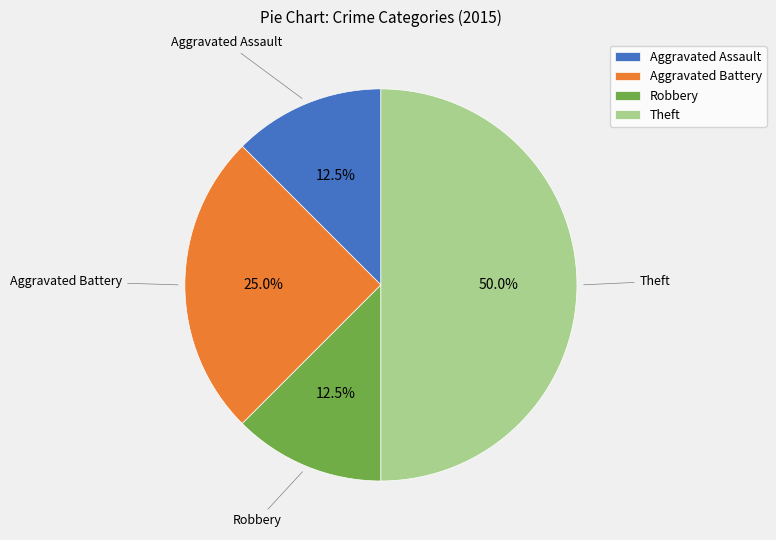

Do Theft and Robbery together represent more than half of the pie?

Yes